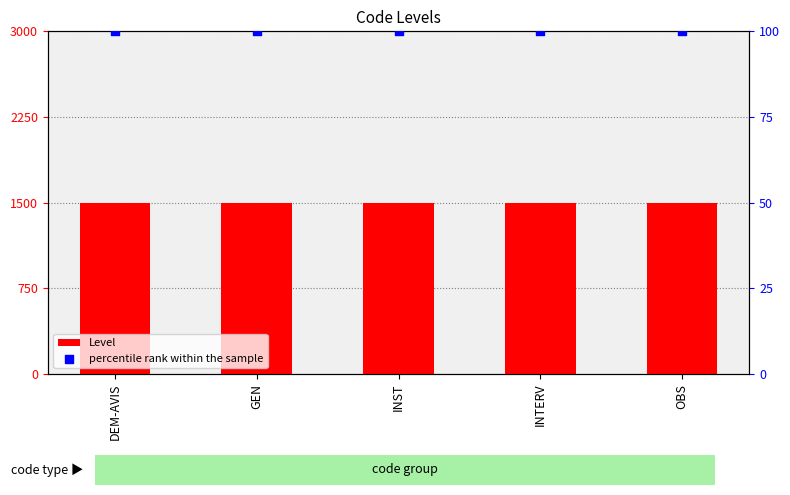

Which series contains the highest Y value?

Level